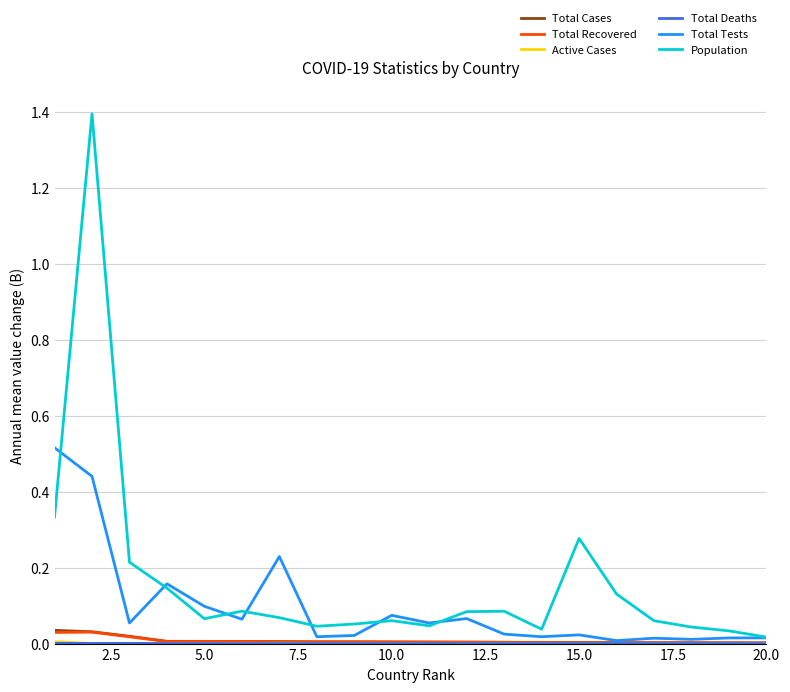

True or false: Total Recovered has more than 2 points higher than both neighbors.

True